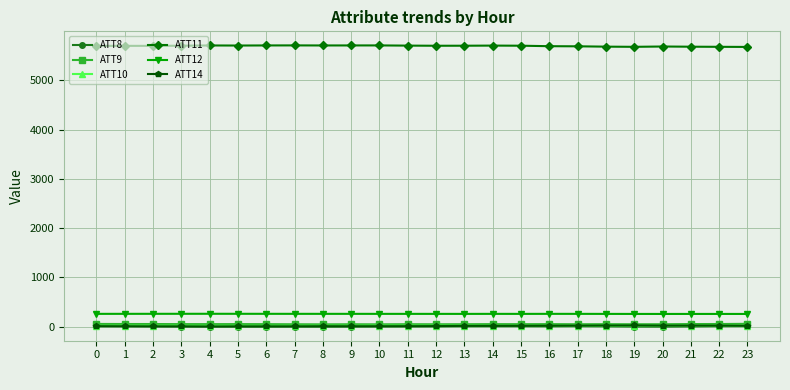

True or false: ATT8 has more than 1 points higher than both neighbors.

True